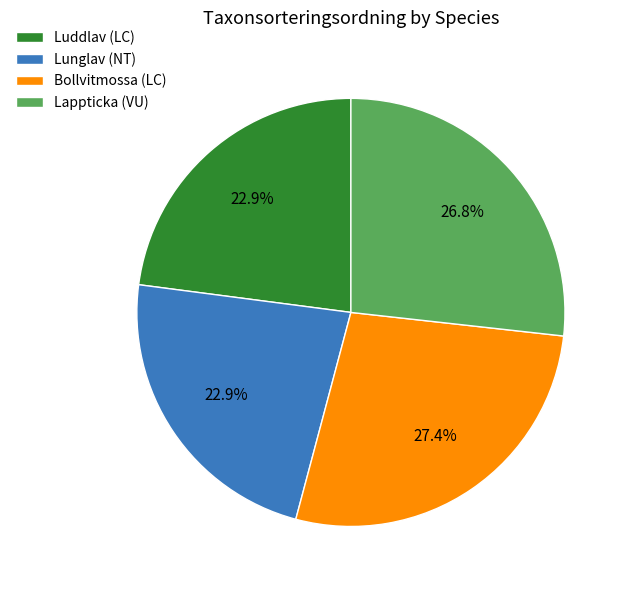

Is Bollvitmossa (LC) the majority of the pie?

No